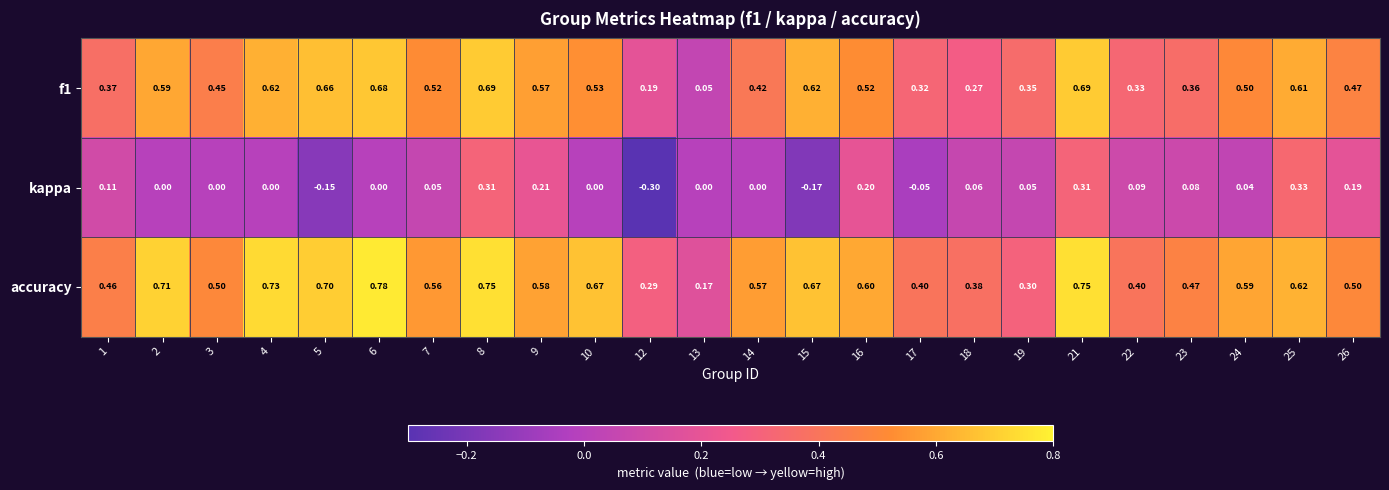

Which series changed the most between 13 and 15?

f1